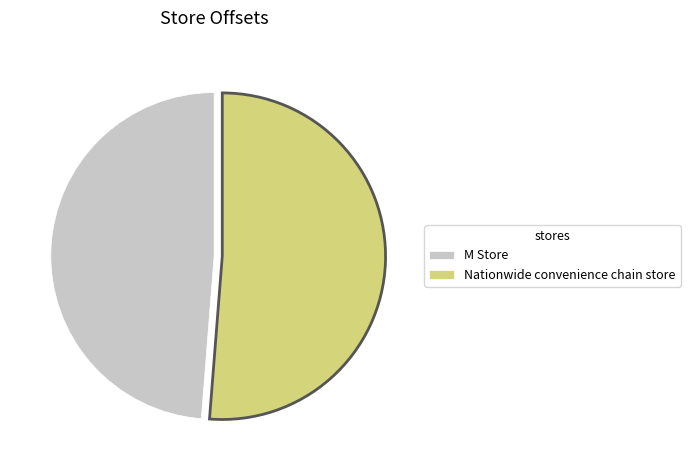

Rank the categories by value from highest to lowest.

Nationwide convenience chain store, M Store